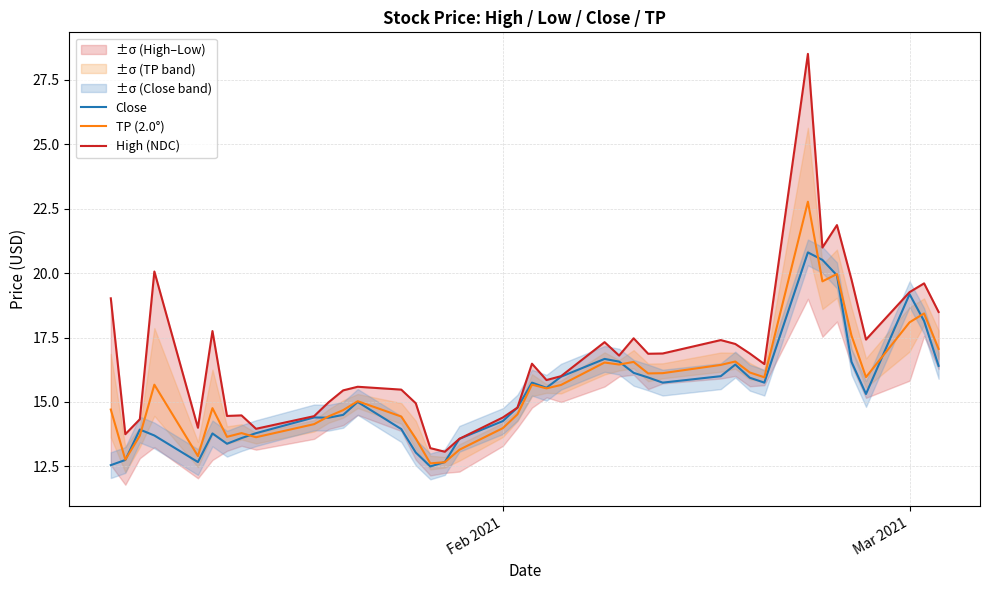

What is the lowest value of the Close series?

12.5